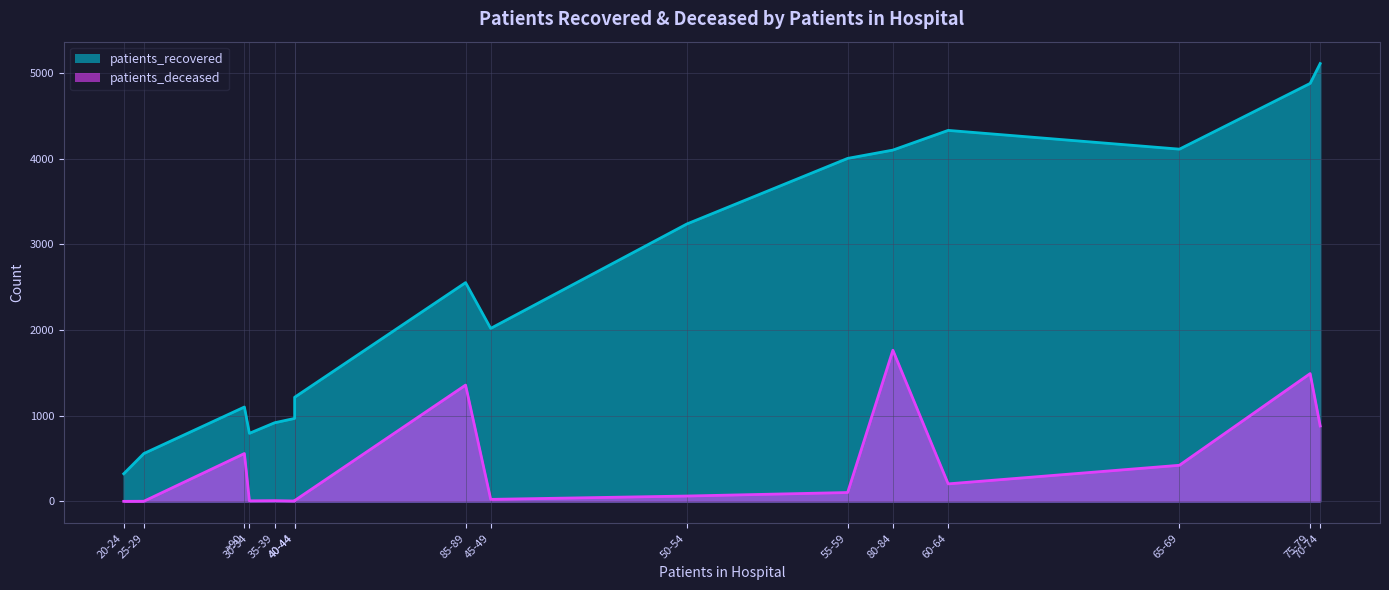

Which has a higher value, 30-34 or 20-24?

30-34